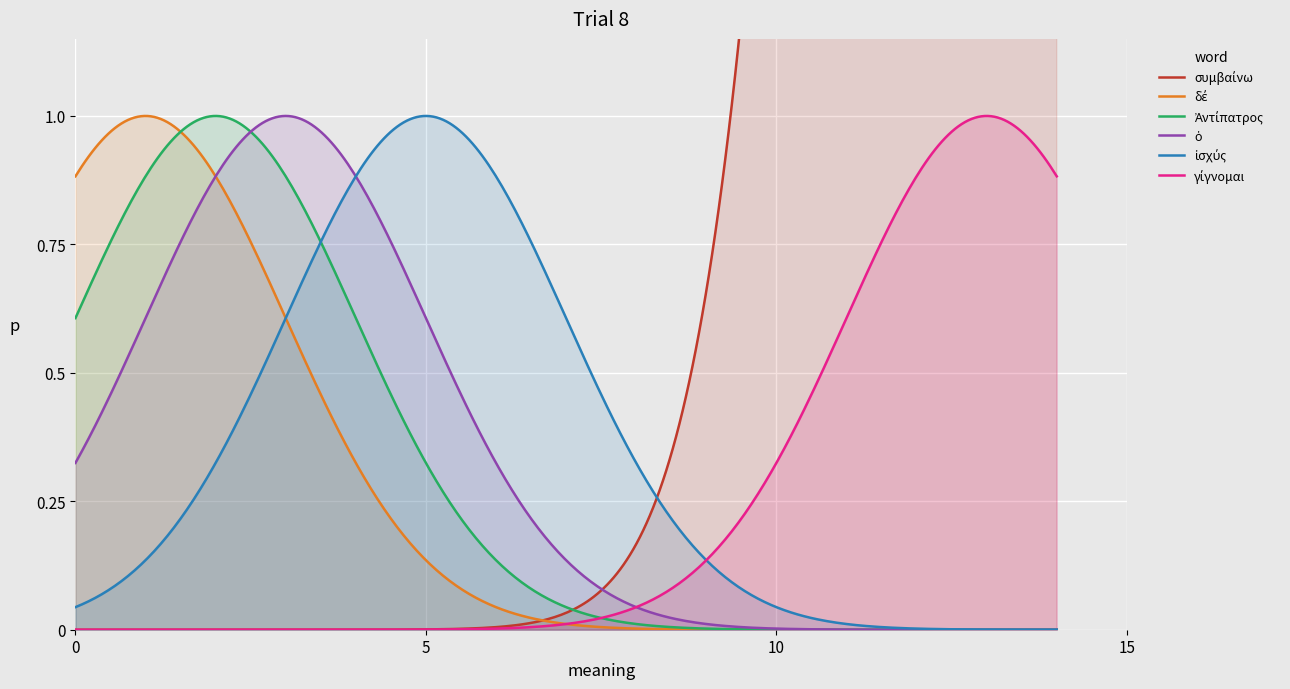

What is the sum of all συμβαίνω values?

120